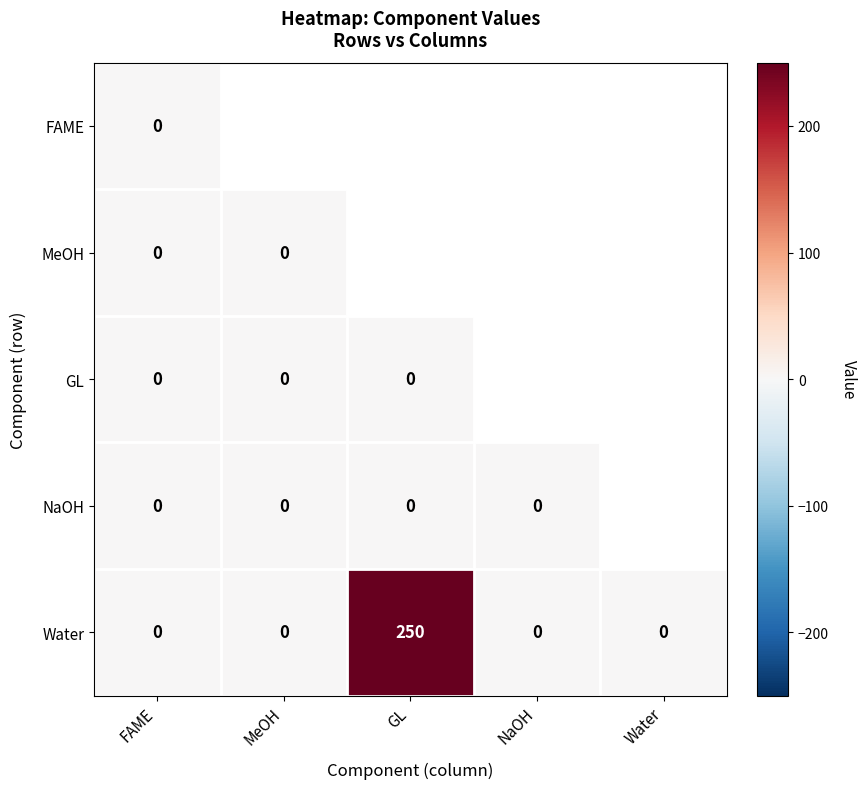

At Water, list the series in order from largest to smallest.

FAME, MeOH, GL, NaOH, Water